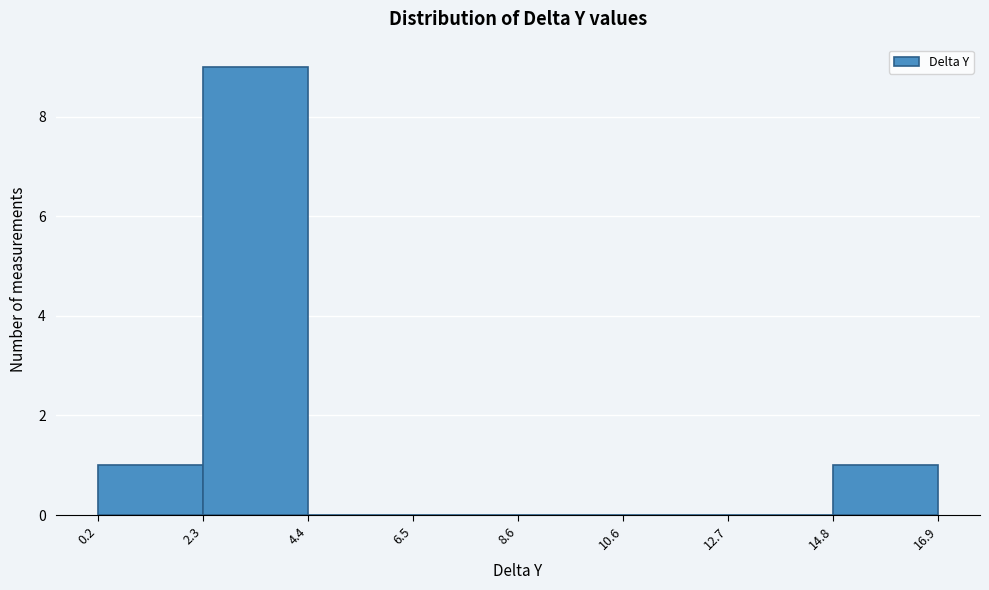

How tall is the bar that spans 2.3 to 4.4 on the x-axis? The values are not printed on the chart, so give them approximately, as read against the axis.

9